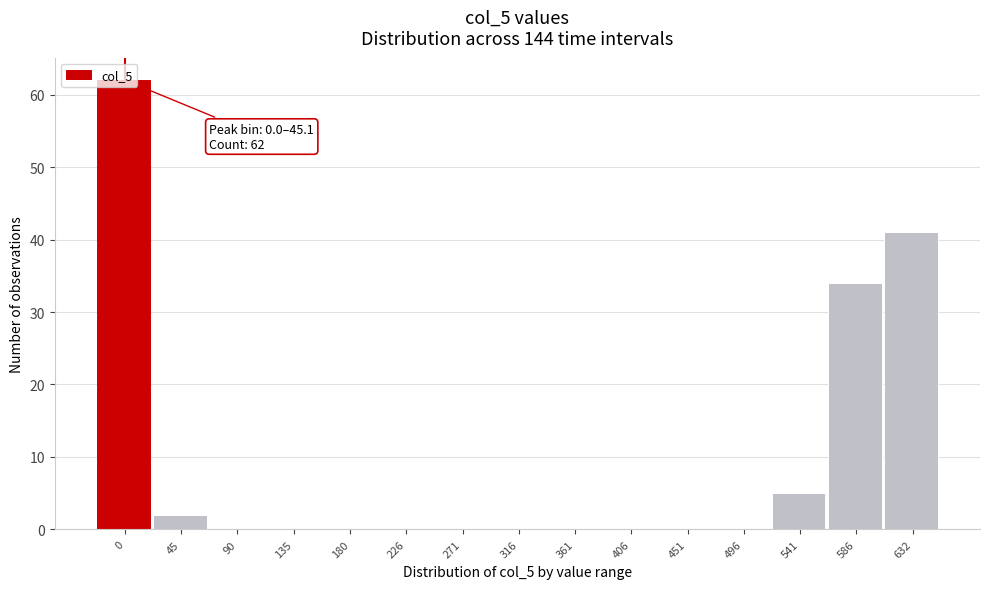

What is the change in value from 0 to 541?

-57